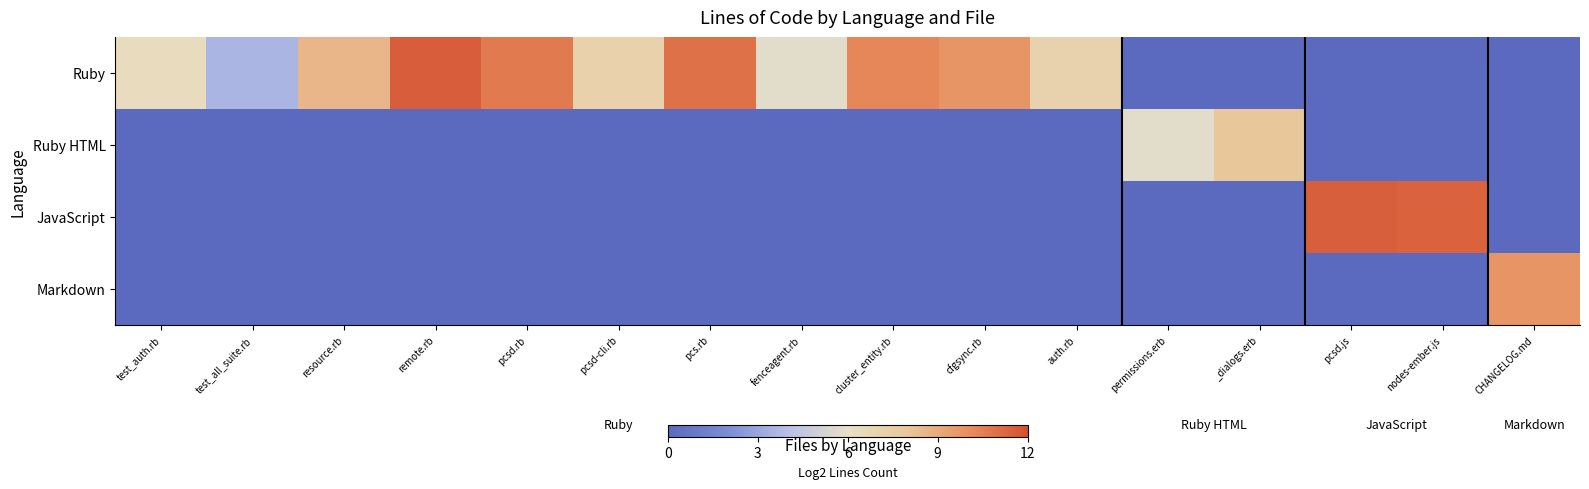

What is the total value across all series at pcs.rb?

11.0